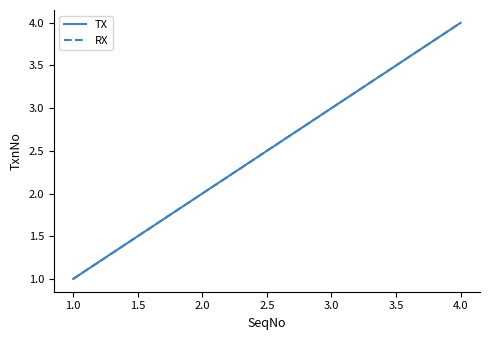

Count the TX values in the range 2 to 4.

3